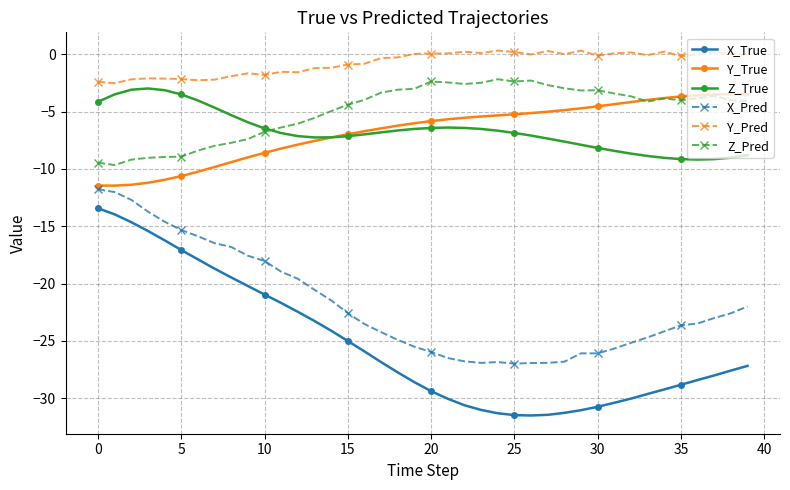

Which series has the largest total across all categories?

Y_Pred